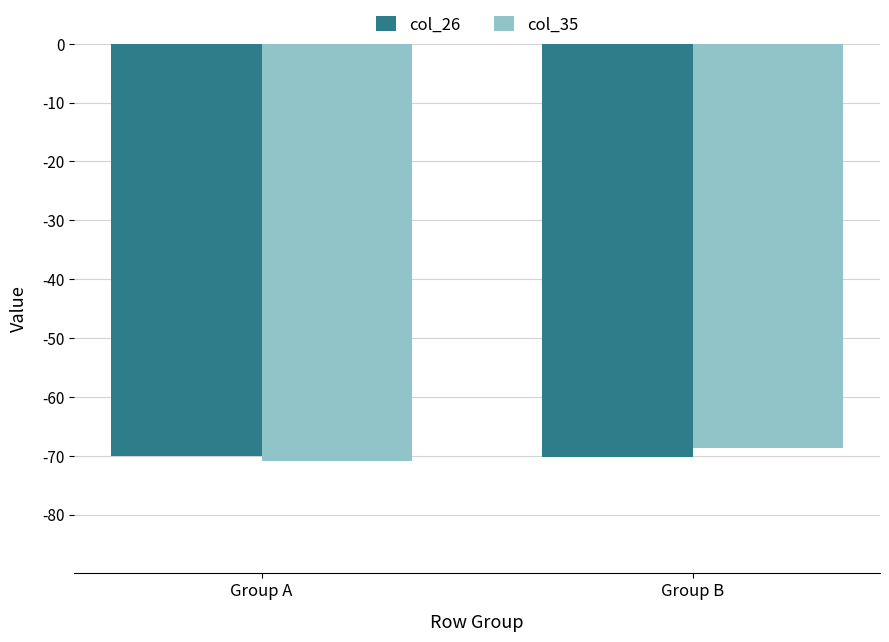

What is the average value of the col_26 series?

-70.2